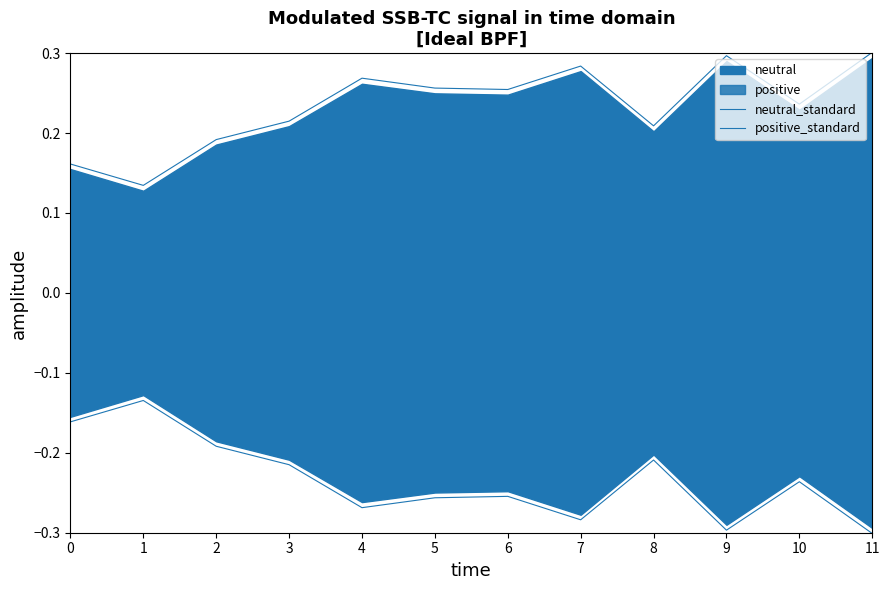

What is the sum of the neutral_standard values at 2 and 3?

0.4